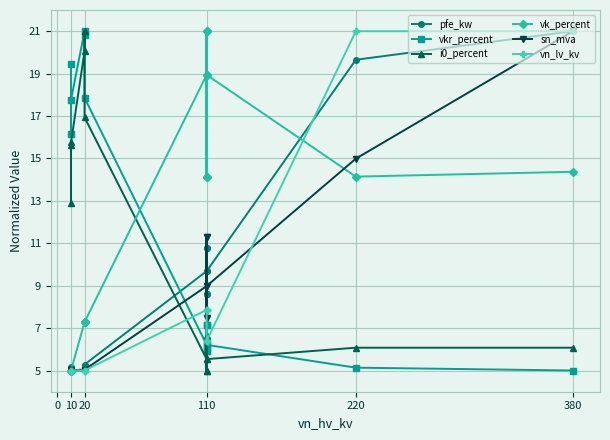

Which series has the widest spread of values?

pfe_kw